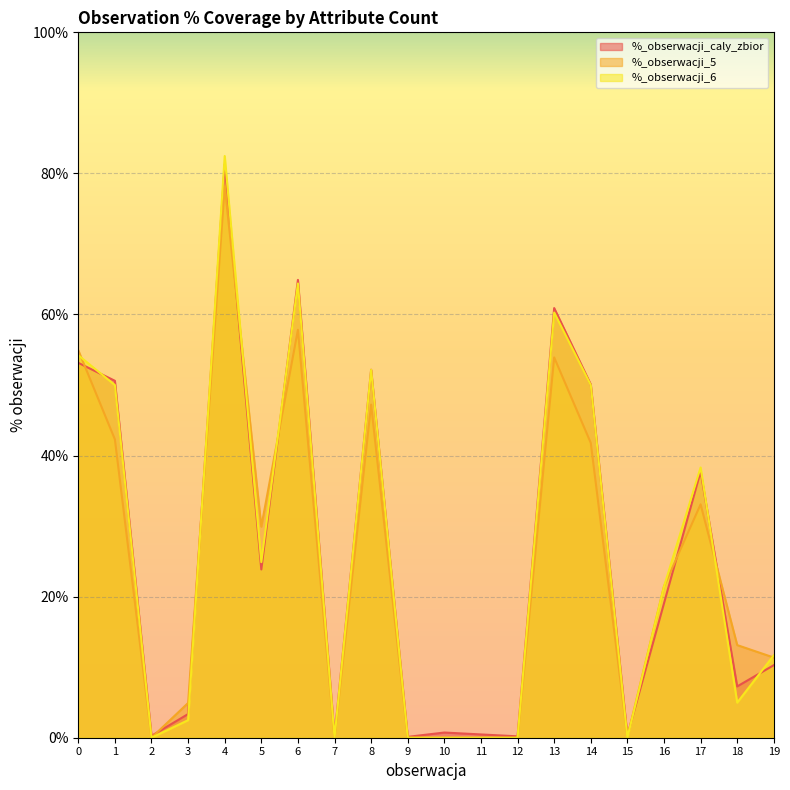

Is it true that %_obserwacji_caly_zbior equals 0.2 at 12?

True